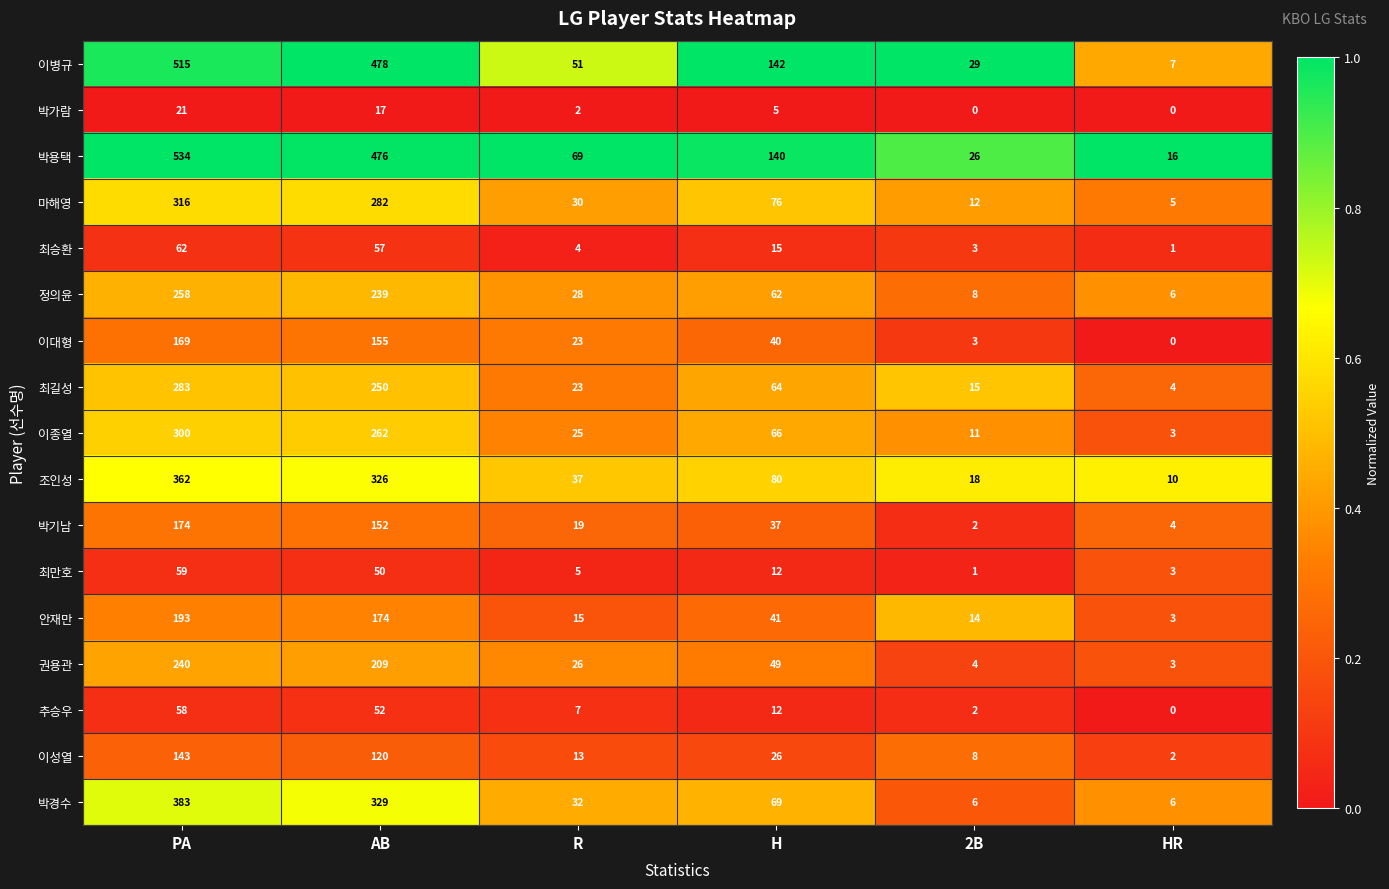

What is the approximate value of 박기남 at AB, to the nearest 50?

150